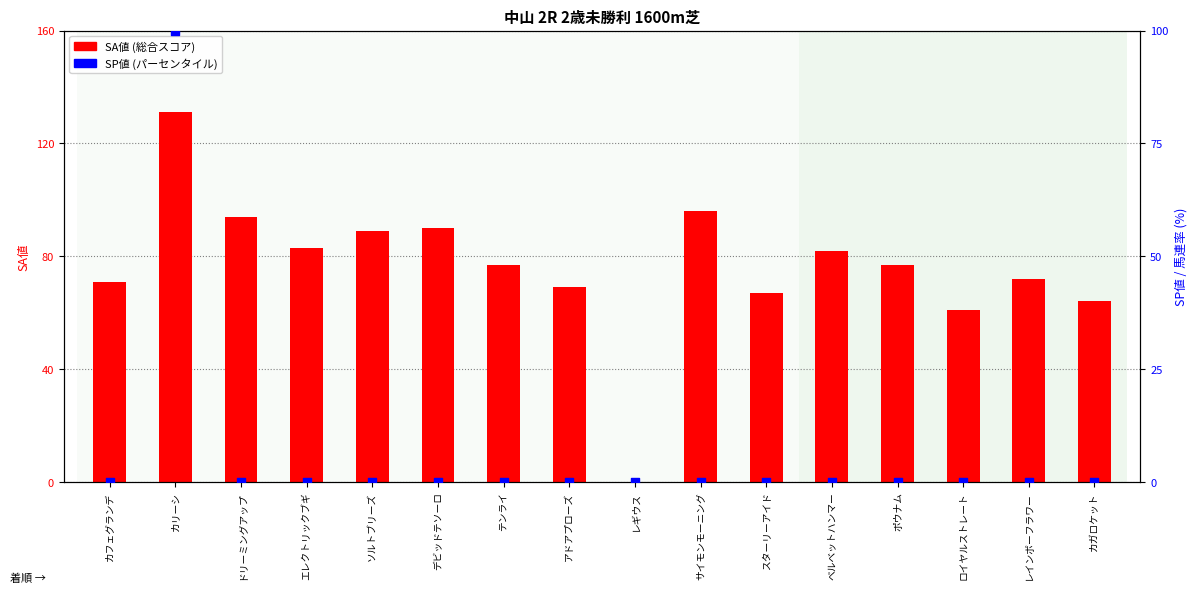

Is the value of SP値 (secondary) at カフェグランデ greater than the value of SA値 (primary) at ソルトブリーズ?

No